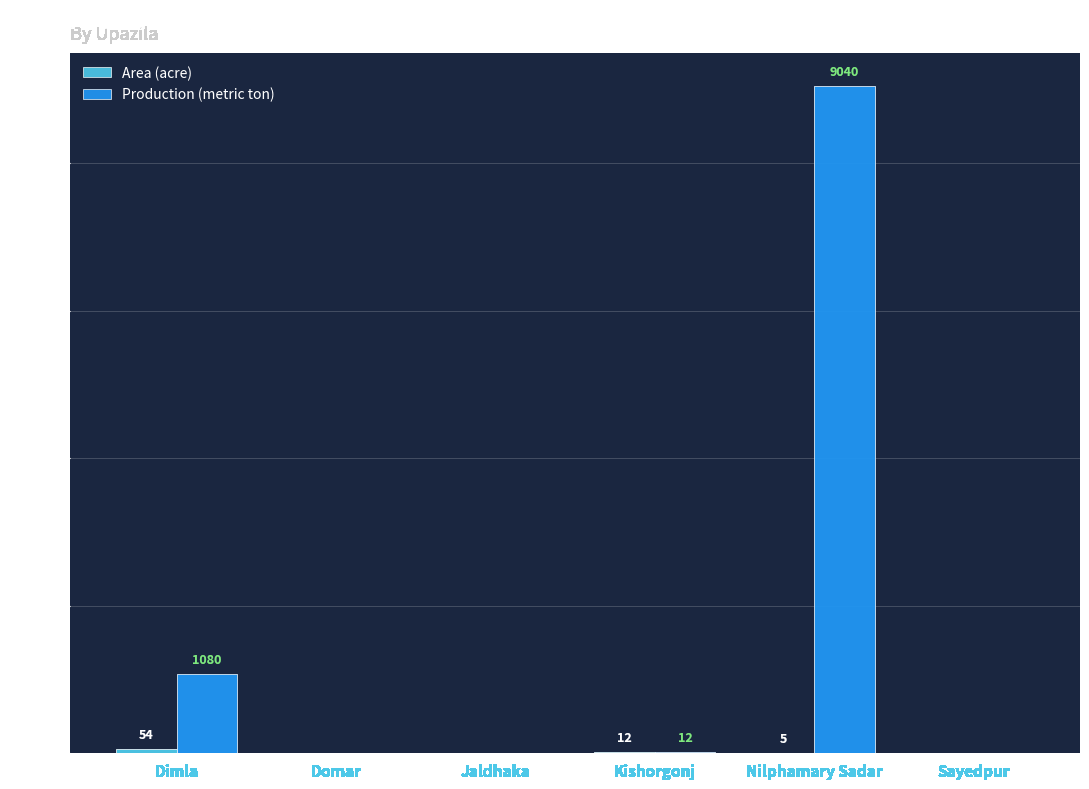

Which series has the largest total across all categories?

Production (metric ton)